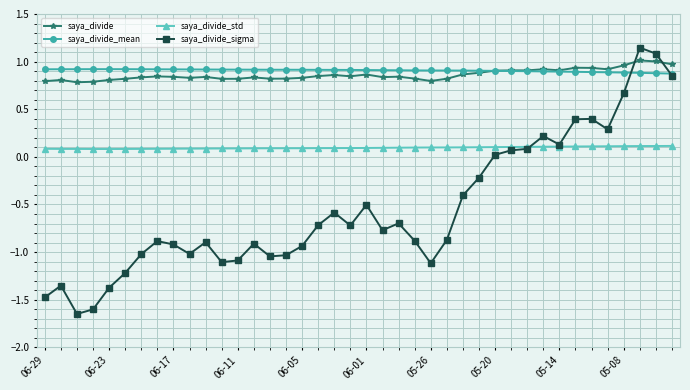

Does the chart display data point markers on the line(s)?

Yes